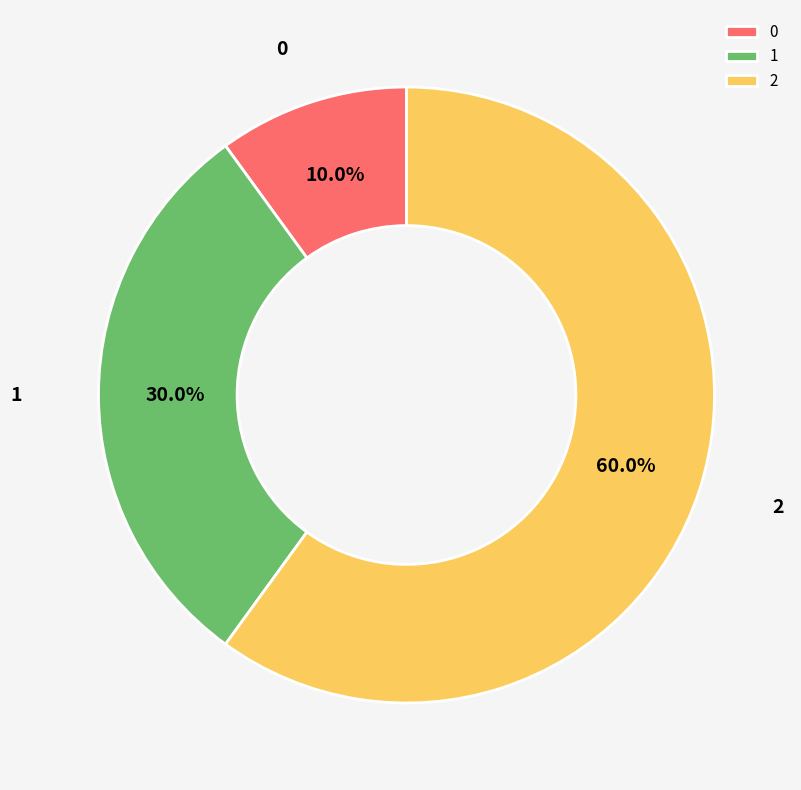

True or false: 2 accounts for 53% of the total.

False